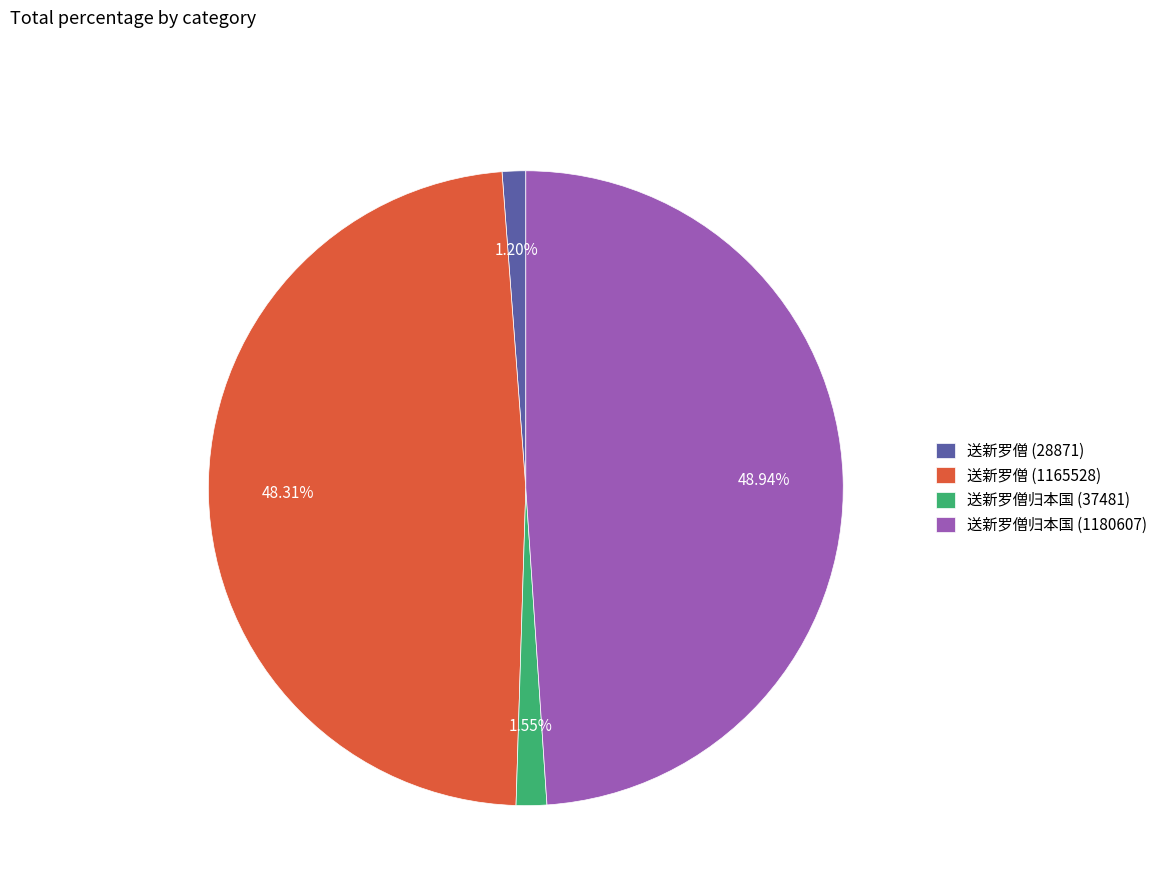

Approximately how many times larger is the value at 送新罗僧归本国 (1180607) compared to 送新罗僧 (1165528)?

1.0